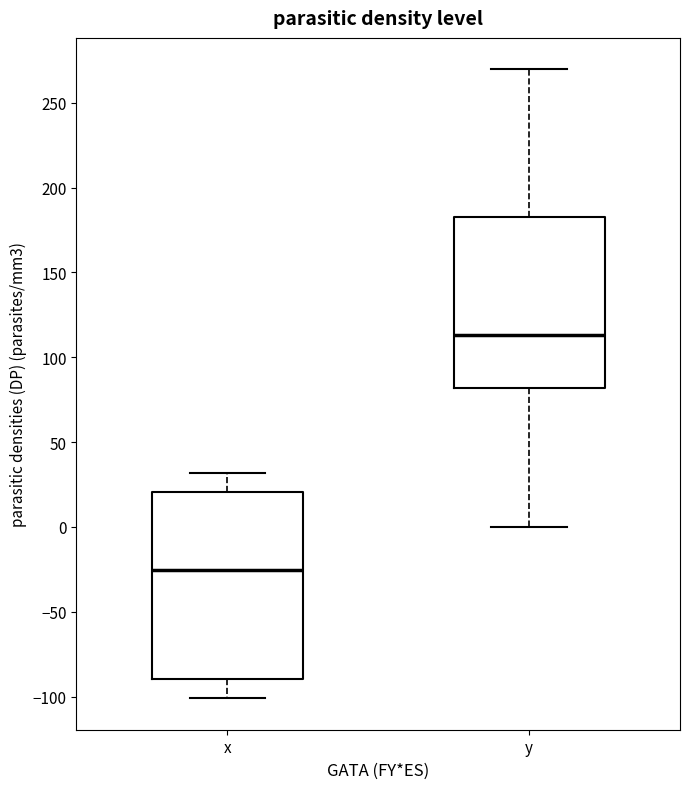

Which box is the tallest, from its lower edge to its upper edge?

x